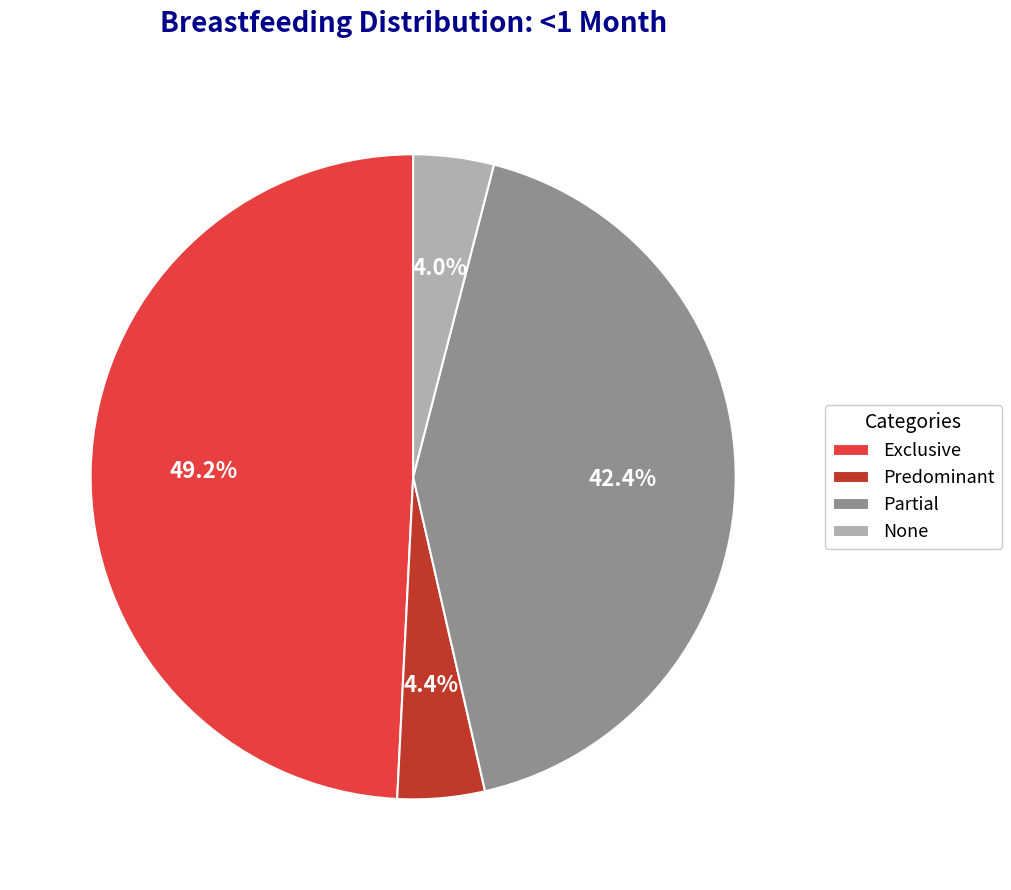

Is there a majority slice in this chart?

No